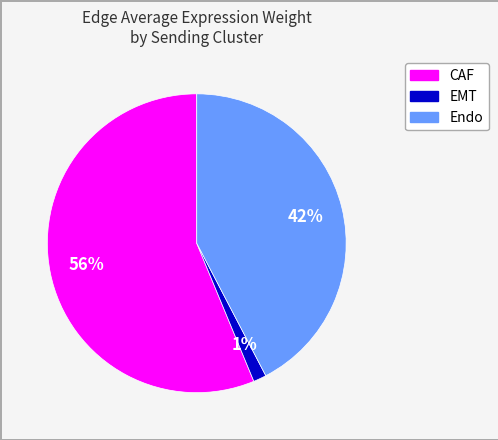

Does any single category account for the majority?

Yes